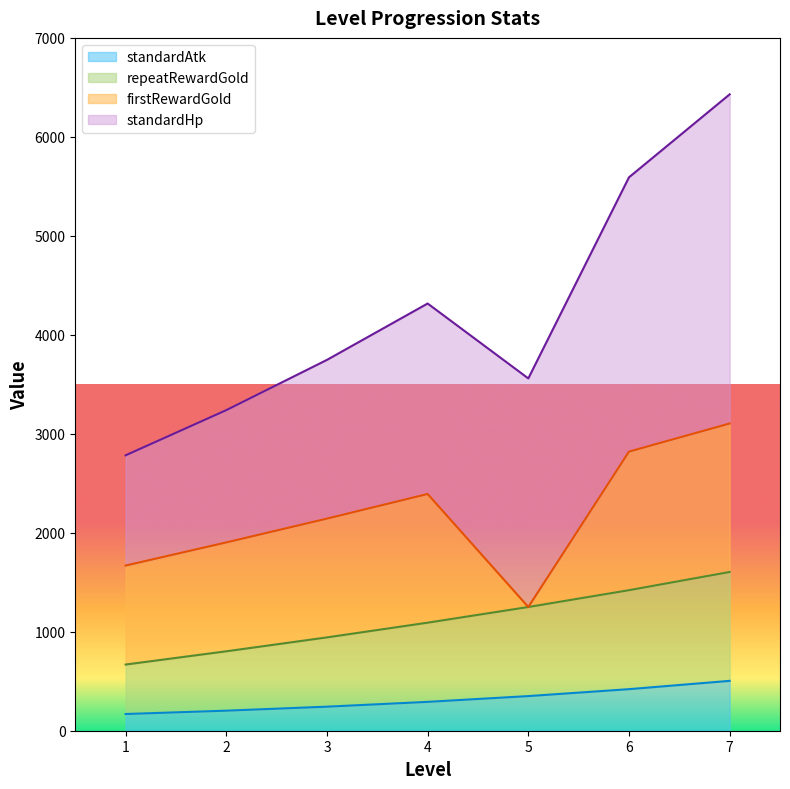

Which category has the highest value in the repeatRewardGold series?

7